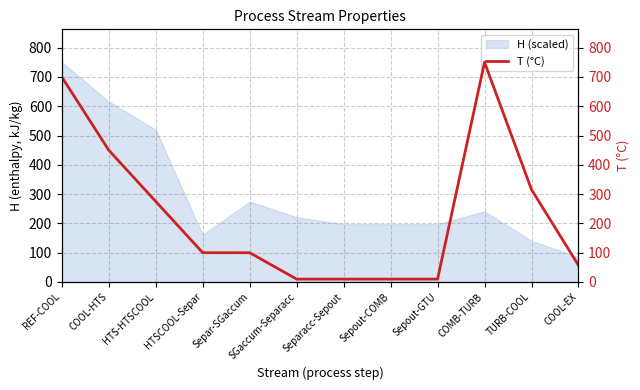

How many data points are above 100?

5